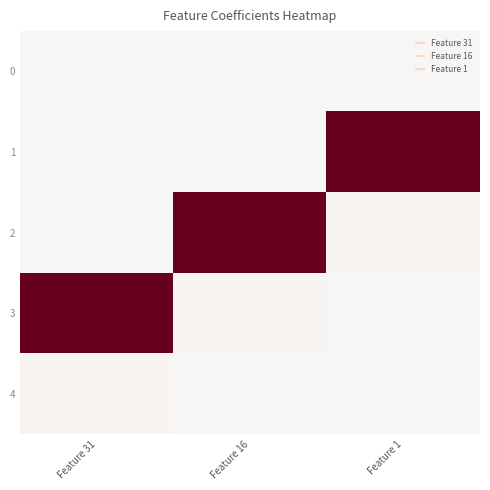

Reading right to left, what are all the values shown in this chart?

0: Feature 1=0.3	Feature 16=-0.1	Feature 31=0.1
1: Feature 1=76.2	Feature 16=0.3	Feature 31=-0.1
2: Feature 1=1.4	Feature 16=76.2	Feature 31=0.3
3: Feature 1=0.1	Feature 16=1.4	Feature 31=76.2
4: Feature 1=-0.1	Feature 16=0.1	Feature 31=1.4